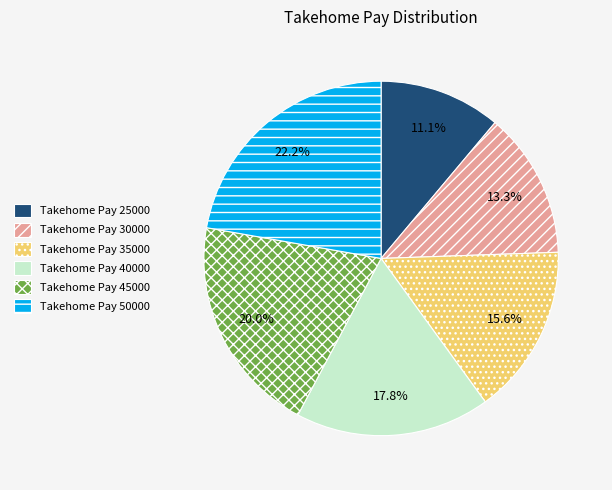

Which category has the biggest portion of the pie?

Takehome Pay 50000